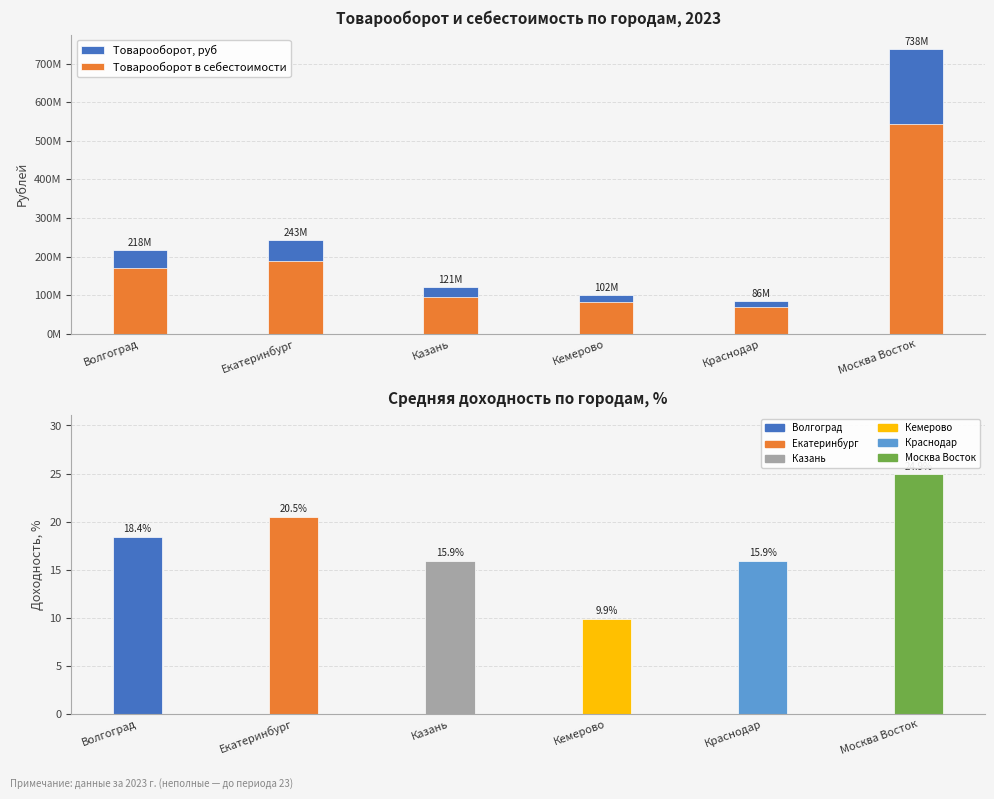

Between Казань and Краснодар, which series saw the biggest shift?

Товарооборот, руб